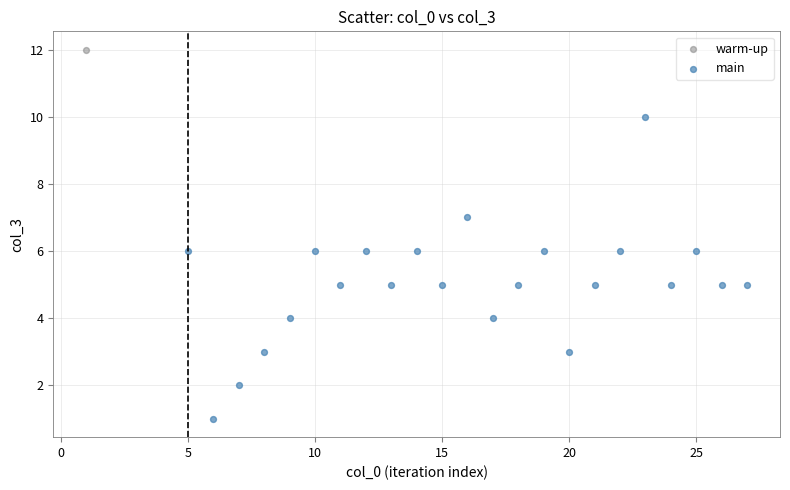

What are all the series names shown in the legend?

warm-up, main